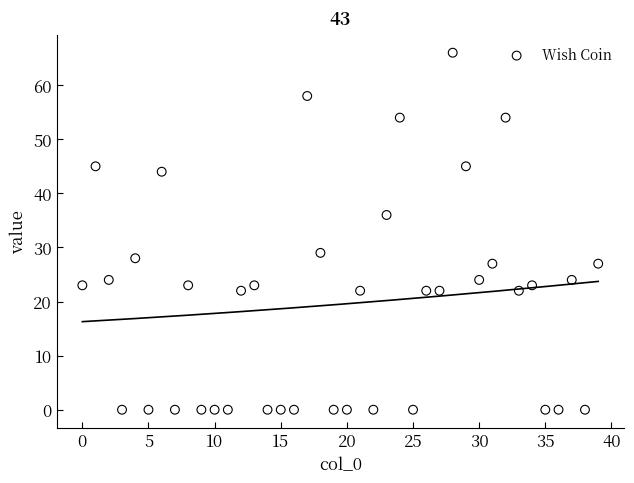

What Y value in the scatter plot is closest to 33?

36